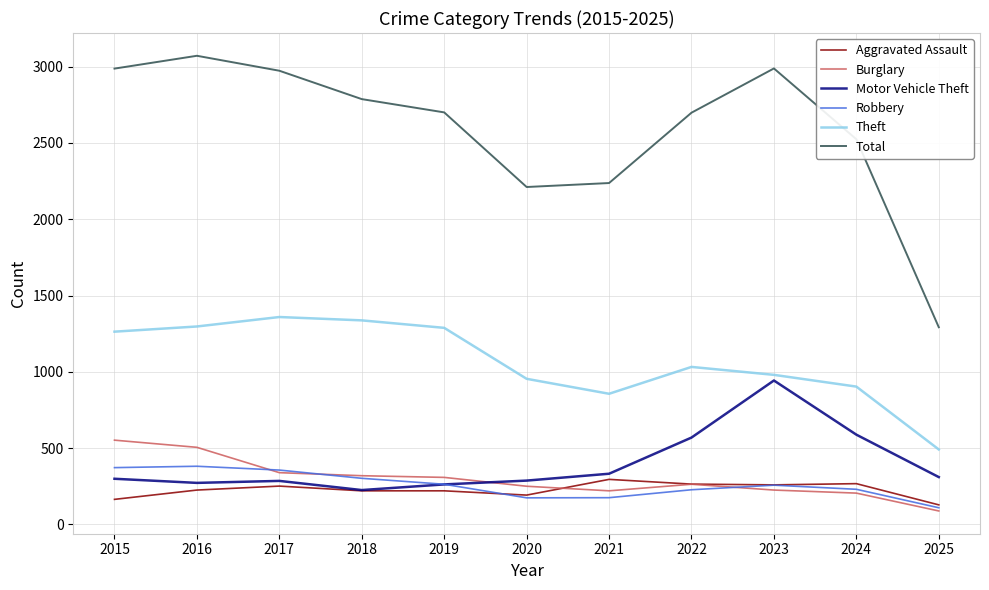

What is the difference between the highest and lowest values at 2016?

2846